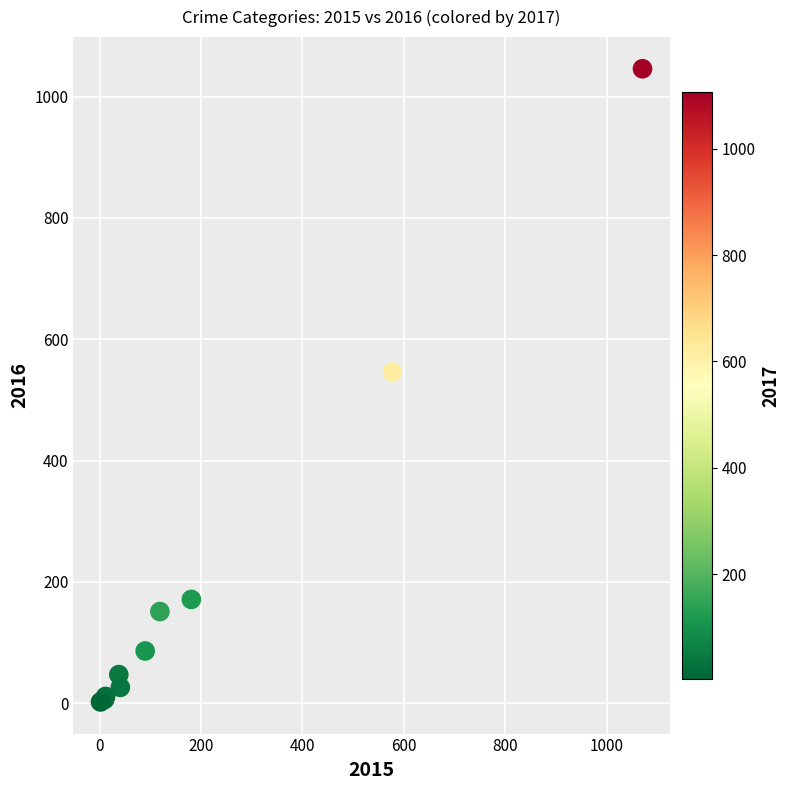

What Y value in the scatter plot is closest to 524?

546